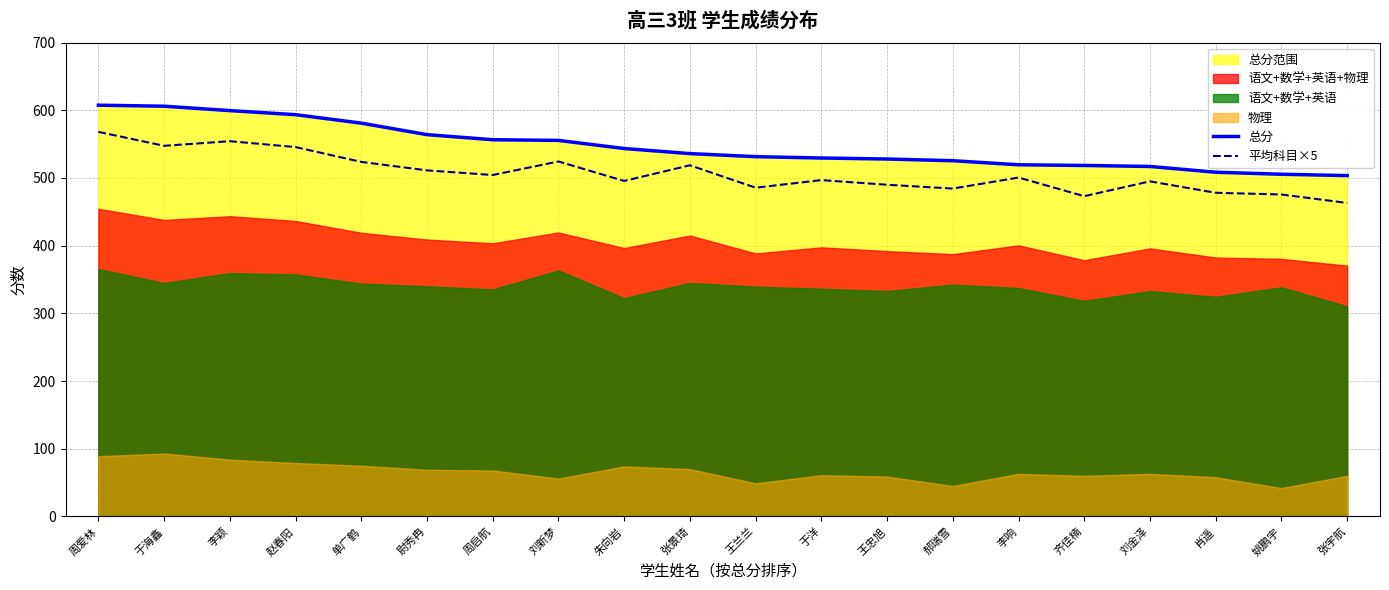

Between 于海鑫 and 单广鹤, which series saw the biggest shift?

总分